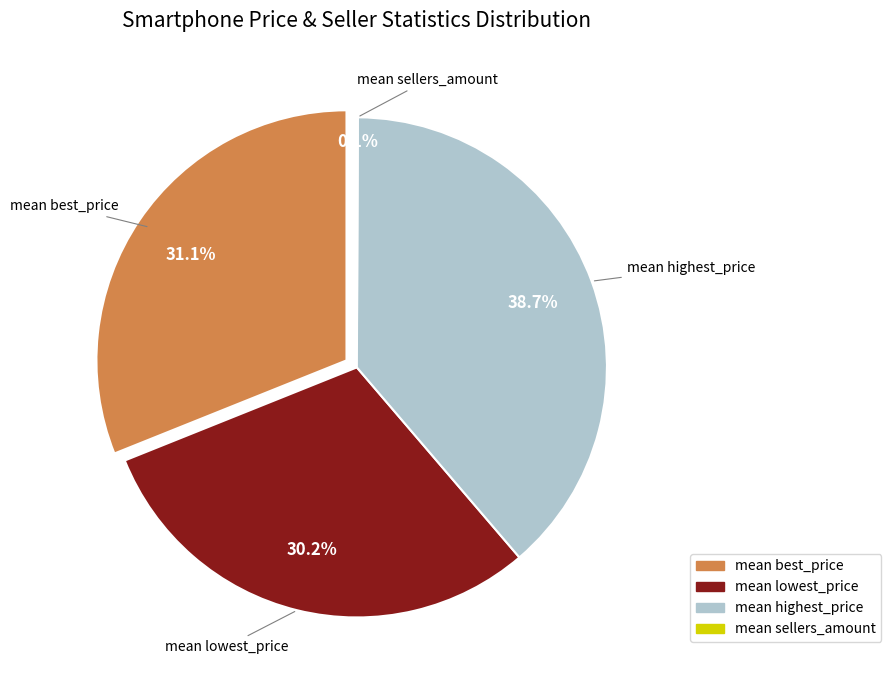

What portion of the pie excludes mean best_price?

68.9%